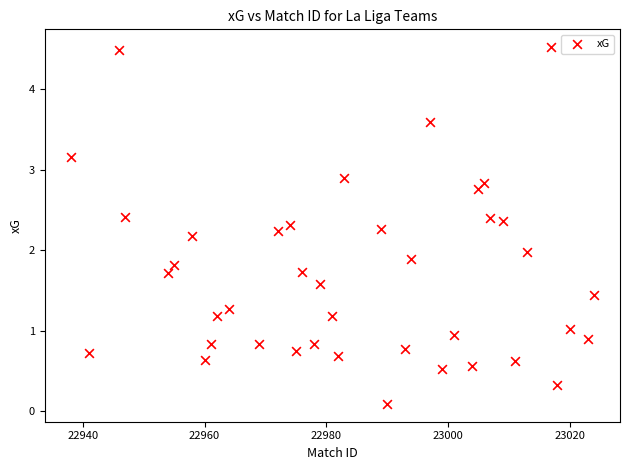

What is the range of Y values (max minus min)?

4.4